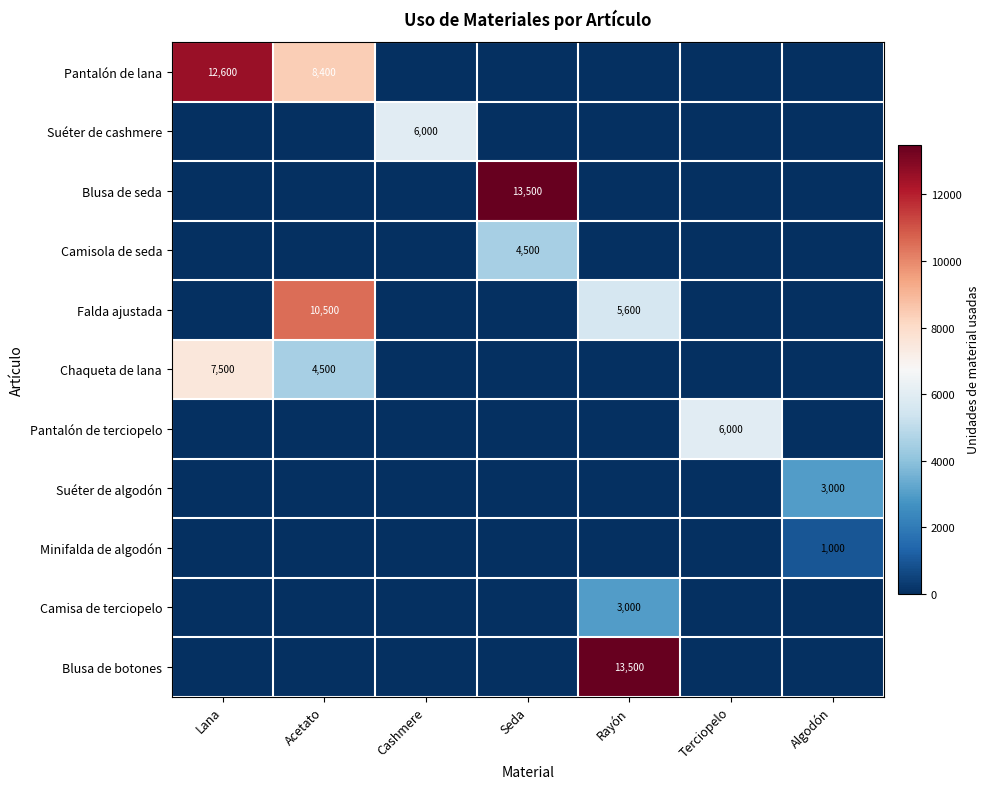

Where is Falda ajustada nearest to the value 5250?

Rayón